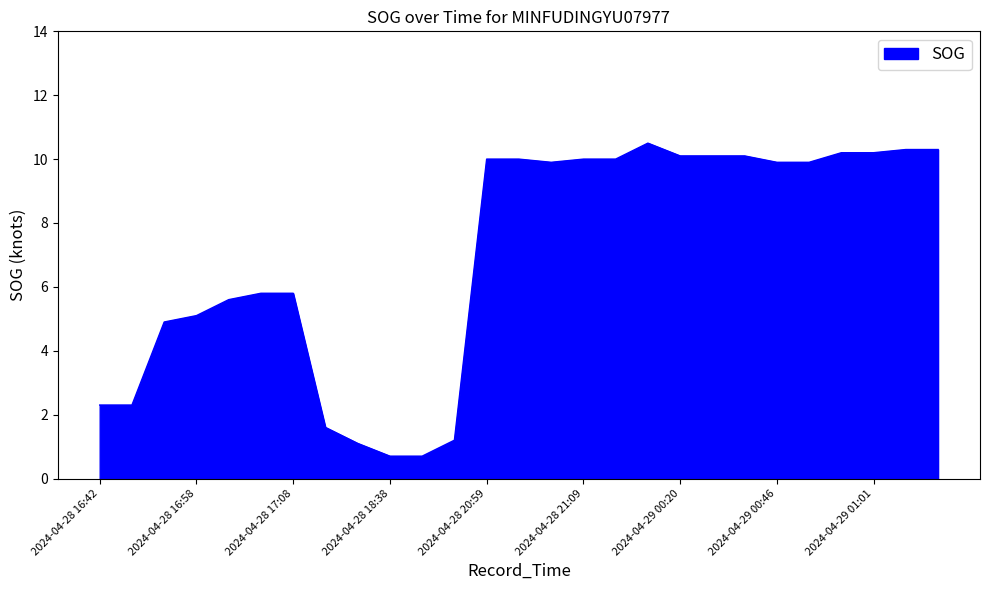

What is the greatest value displayed?

10.5